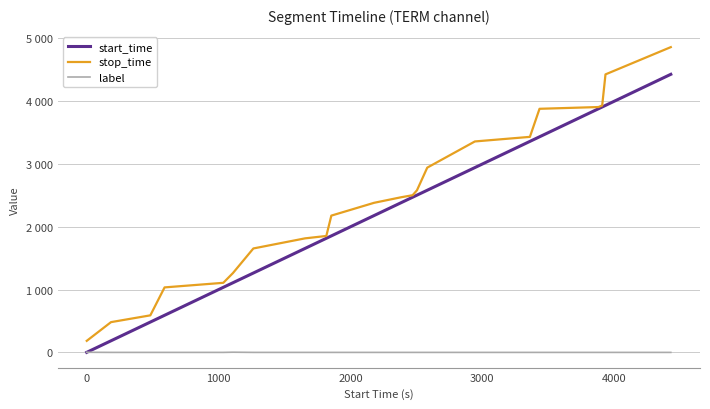

What is the difference between the maximum and second lowest values in the start_time series?

4243